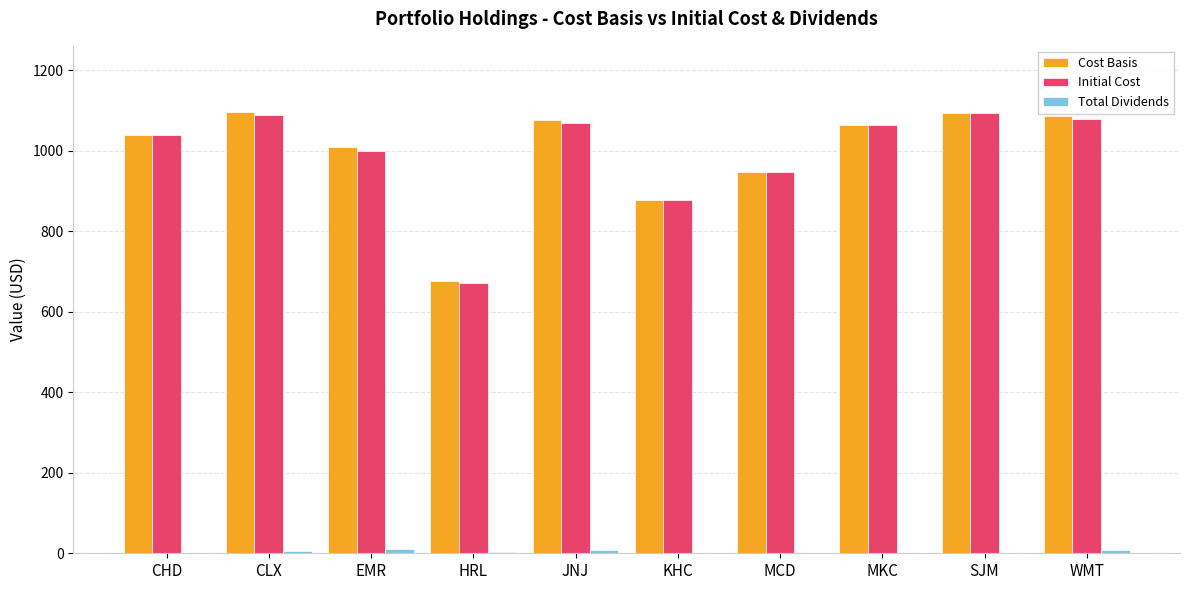

True or false: Initial Cost has a value of 1093.3 at SJM.

True